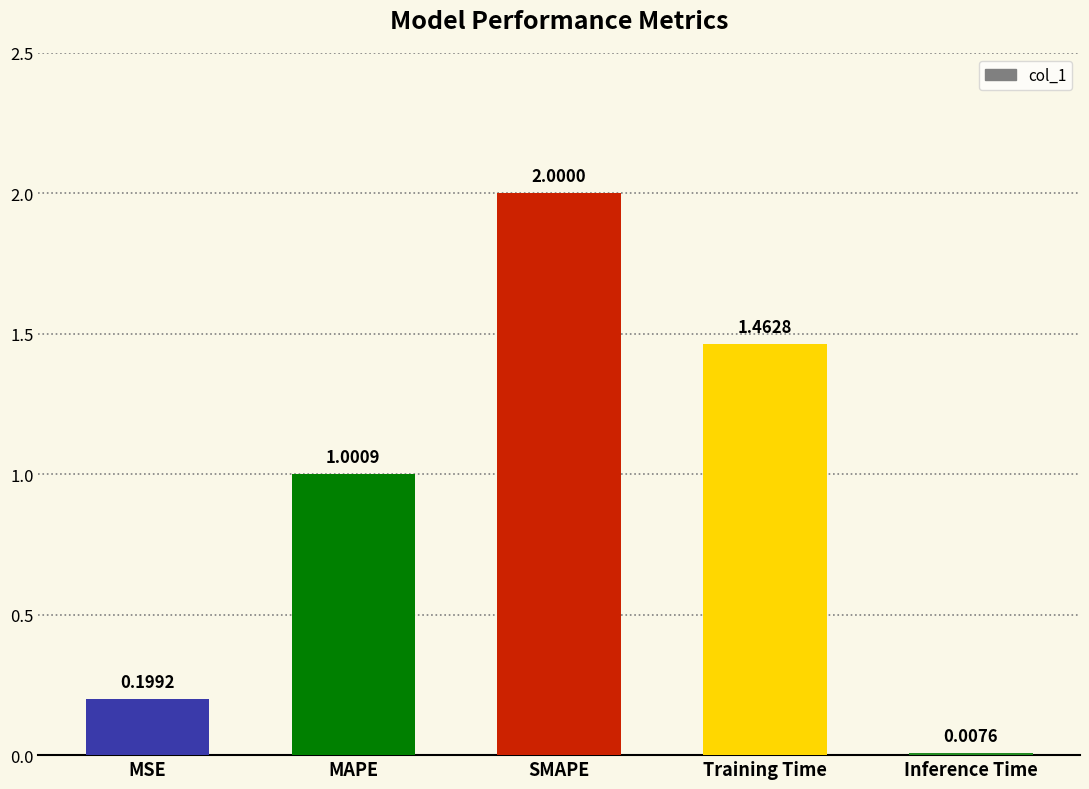

Rank the categories by value from highest to lowest.

SMAPE, Training Time, MAPE, MSE, Inference Time